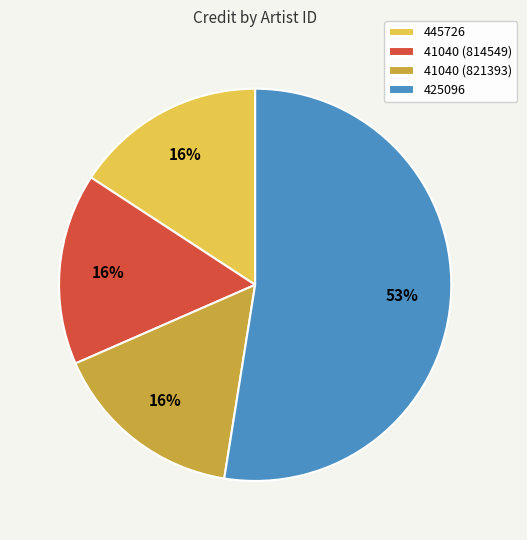

Is 41040 (821393) the majority of the pie?

No